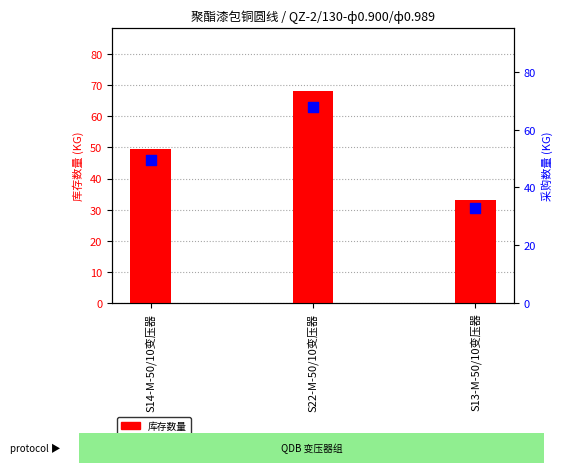

Which series has the largest total across all categories?

库存数量